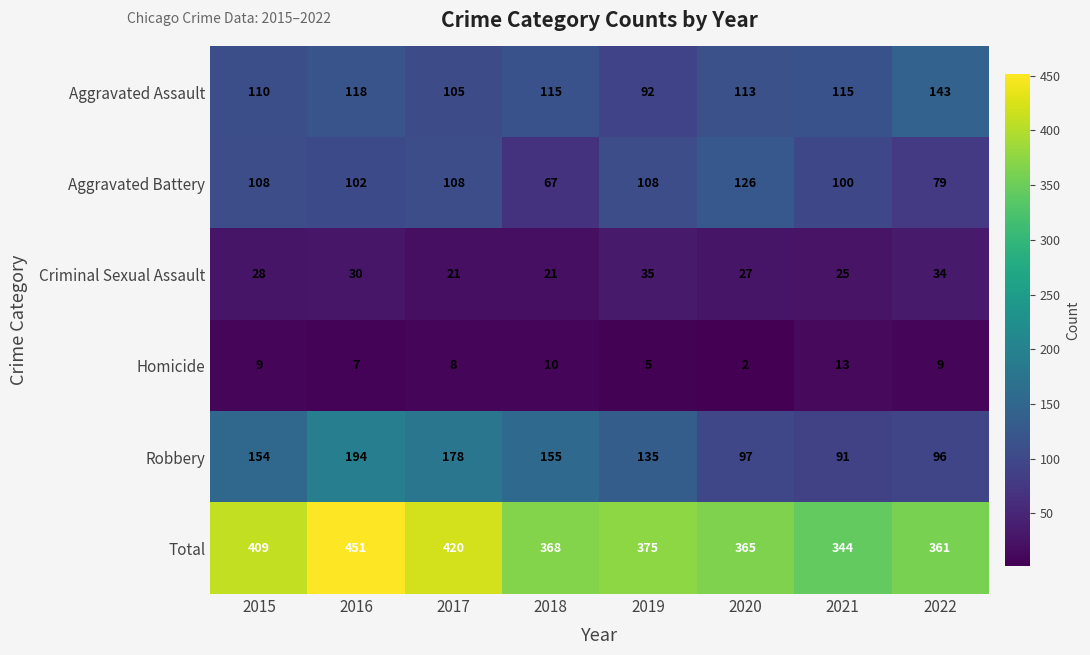

Which series changed the most between 2016 and 2020?

Robbery